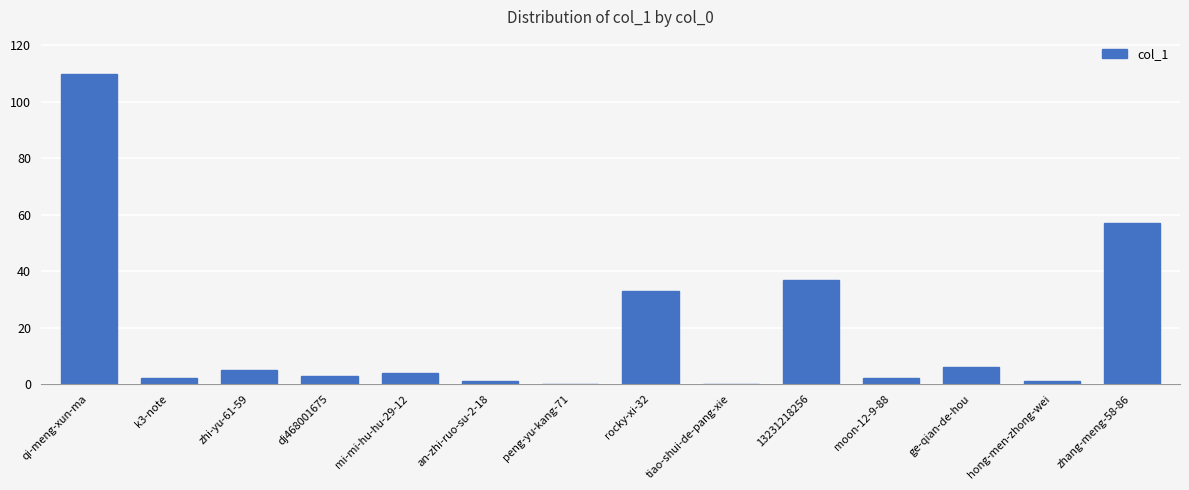

Which label corresponds to the largest value in the chart?

qi-meng-xun-ma